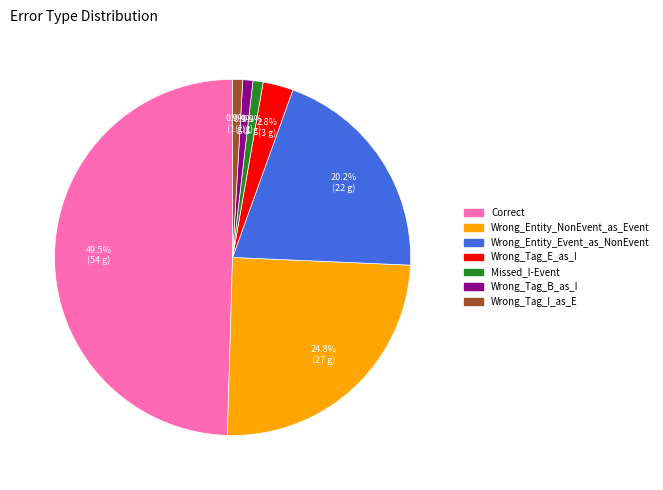

What percentage is the Wrong_Entity_Event_as_NonEvent slice, to the nearest percent?

20%